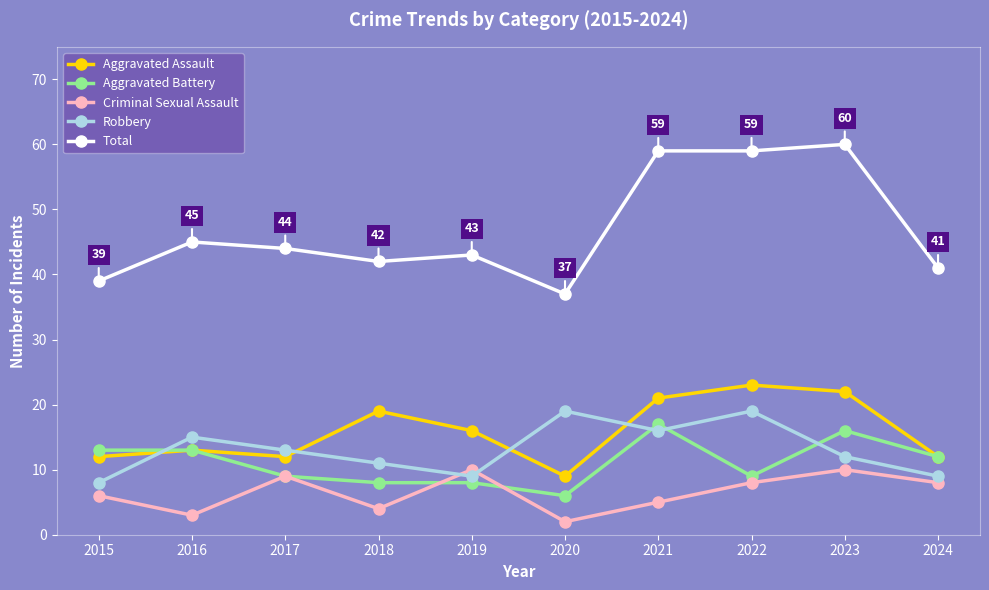

True or false: Total and Robbery intersect in this chart.

False